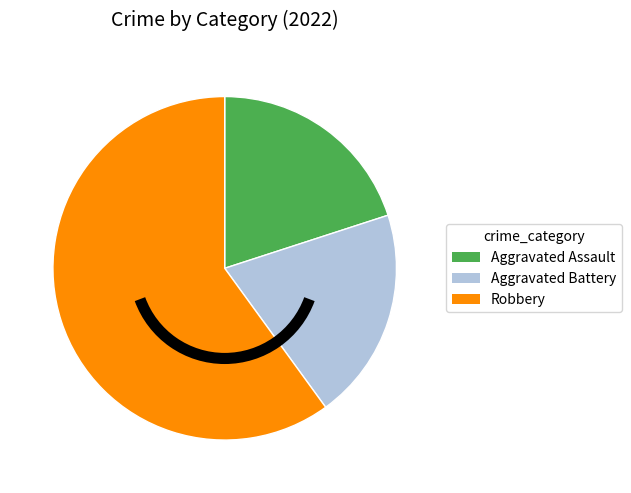

Which category accounts for the majority?

Robbery